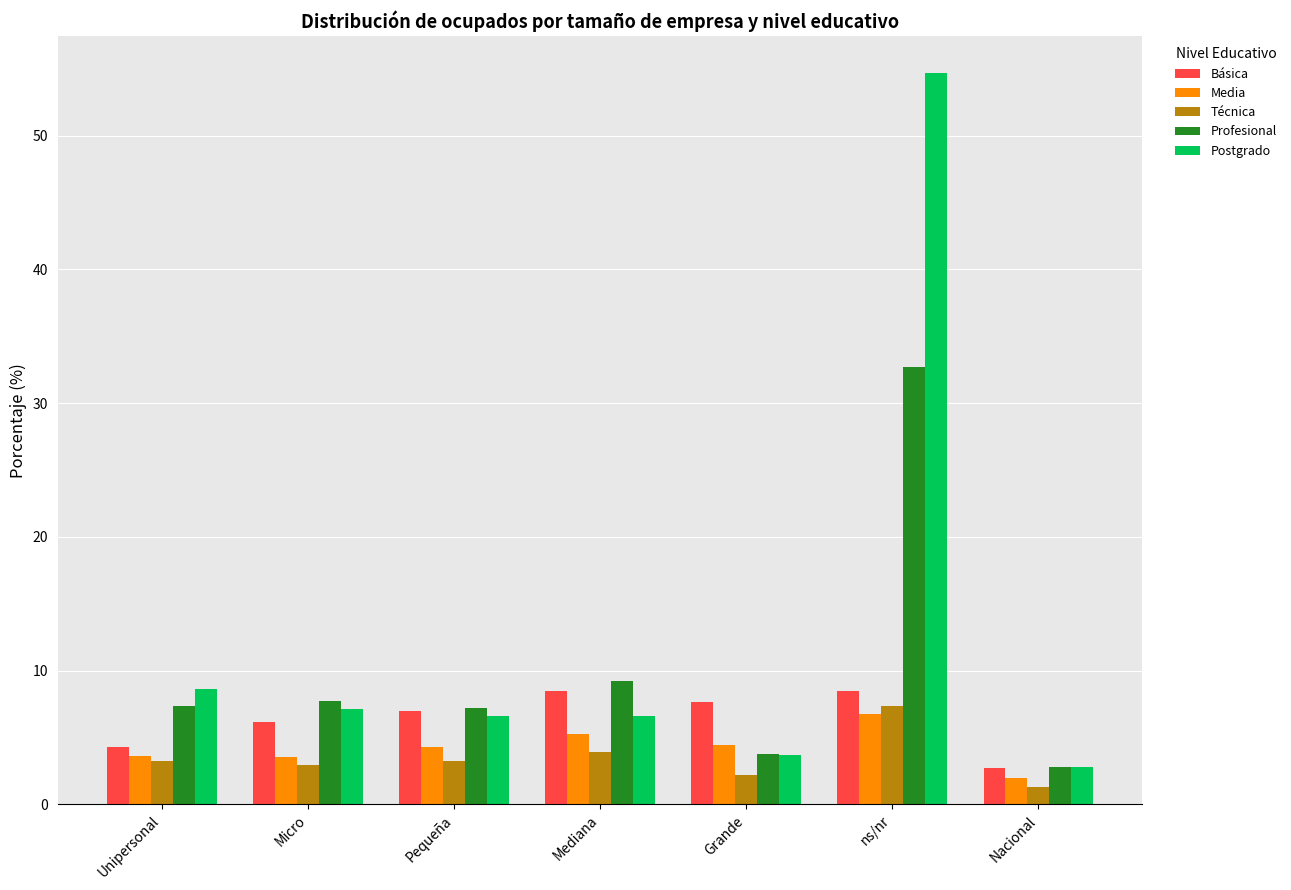

What is the average value of the Media series?

4.2